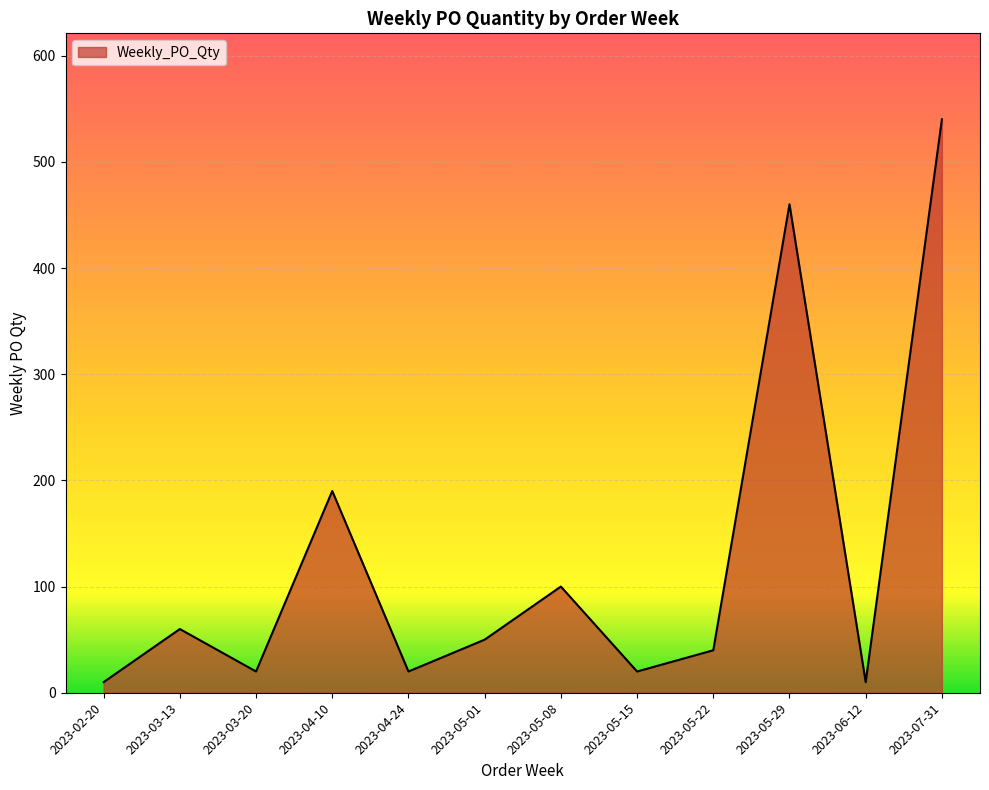

What is the maximum value shown in the chart?

540